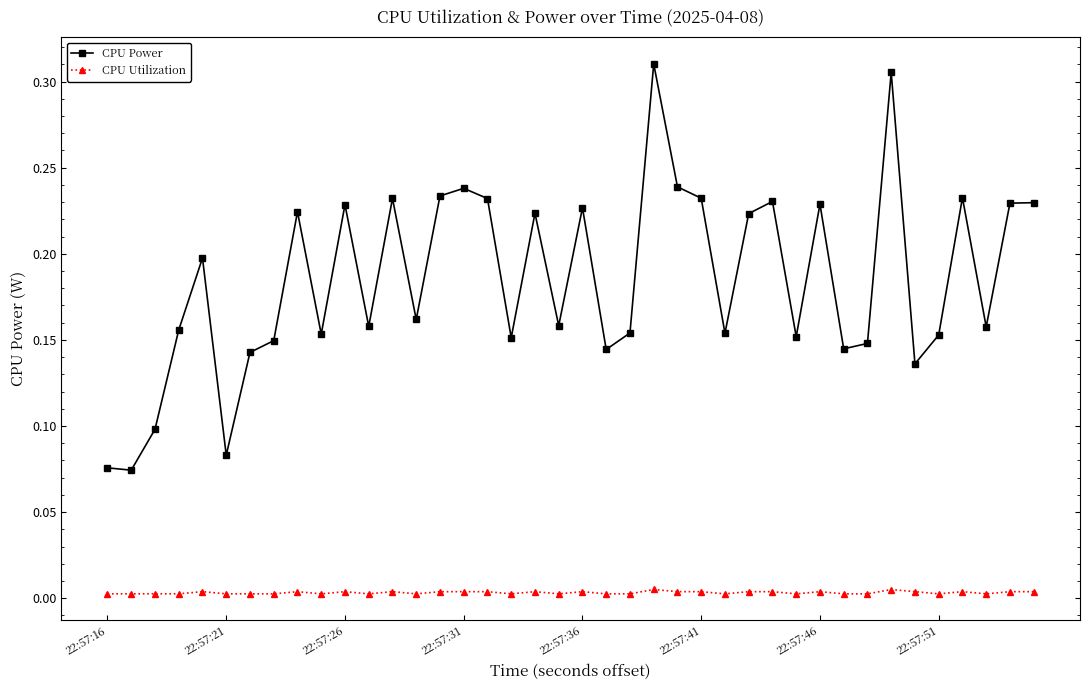

Rank the series by their maximum value, from lowest to highest.

CPU Utilization, CPU Power